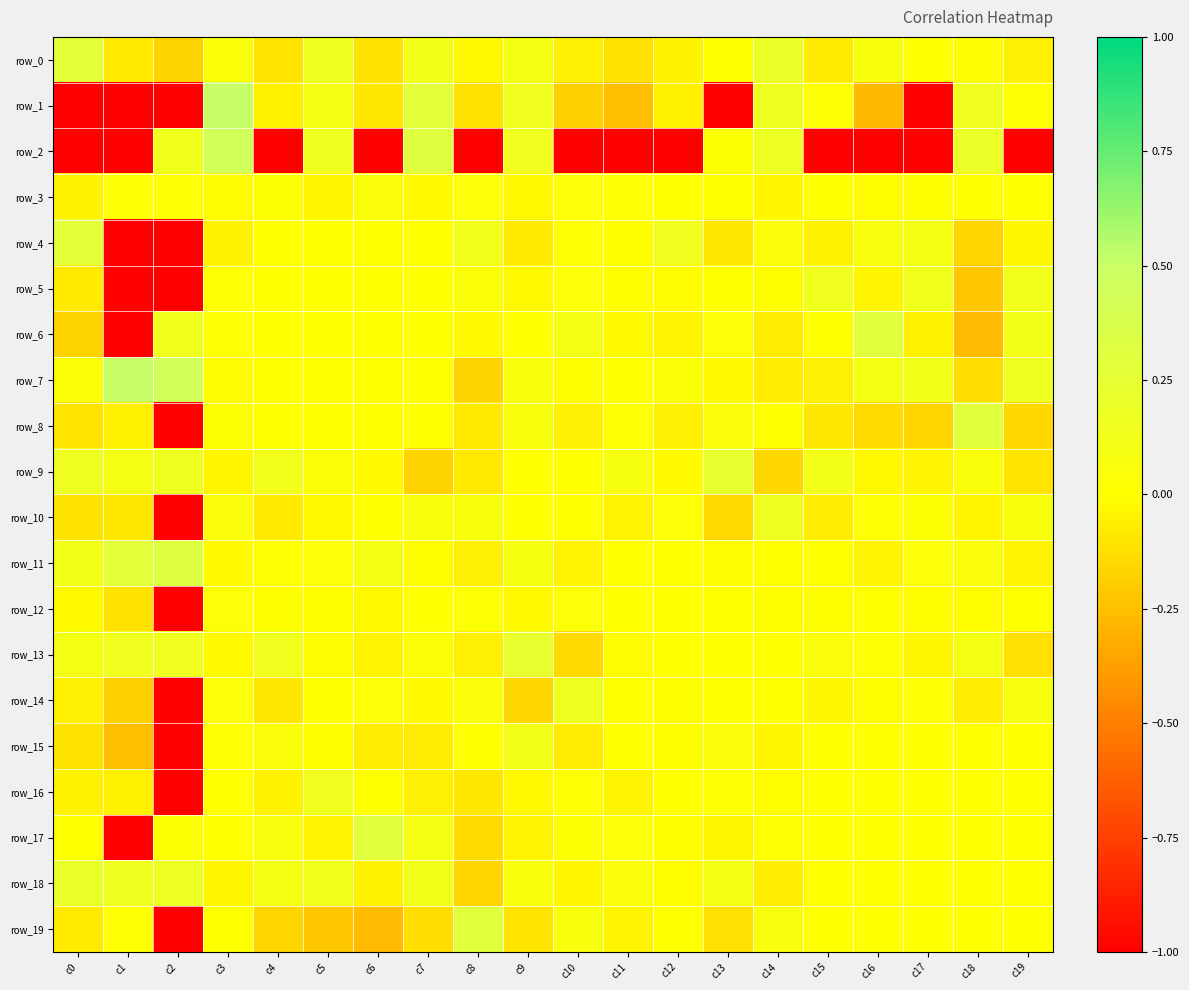

Reading left to right, transcribe all the data shown in this chart.

row_0: c0=0.3	c1=-0.1	c2=-0.2	c3=0.0	c4=-0.1	c5=0.2	c6=-0.1	c7=0.1	c8=-0.0	c9=0.1	c10=-0.1	c11=-0.1	c12=-0.0	c13=0.0	c14=0.2	c15=-0.1	c16=0.1	c17=0.0	c18=-0.0	c19=-0.1
row_1: c0=-1.0	c1=-1.0	c2=-1.0	c3=0.5	c4=-0.1	c5=0.1	c6=-0.1	c7=0.3	c8=-0.1	c9=0.1	c10=-0.2	c11=-0.2	c12=-0.1	c13=-1.0	c14=0.2	c15=0.0	c16=-0.3	c17=-1.0	c18=0.1	c19=0.0
row_2: c0=-1.0	c1=-1.0	c2=0.1	c3=0.4	c4=-1.0	c5=0.2	c6=-1.0	c7=0.3	c8=-1.0	c9=0.1	c10=-1.0	c11=-1.0	c12=-1.0	c13=0.0	c14=0.2	c15=-1.0	c16=-1.0	c17=-1.0	c18=0.2	c19=-1.0
row_3: c0=-0.0	c1=0.0	c2=0.0	c3=-0.0	c4=0.0	c5=-0.0	c6=0.0	c7=-0.0	c8=0.0	c9=-0.0	c10=0.0	c11=0.0	c12=0.0	c13=0.0	c14=-0.0	c15=0.0	c16=-0.0	c17=-0.0	c18=0.0	c19=0.0
row_4: c0=0.3	c1=-1.0	c2=-1.0	c3=-0.0	c4=0.0	c5=0.0	c6=0.0	c7=0.0	c8=0.1	c9=-0.1	c10=0.0	c11=-0.0	c12=0.1	c13=-0.1	c14=0.0	c15=-0.0	c16=0.1	c17=0.1	c18=-0.2	c19=-0.0
row_5: c0=-0.1	c1=-1.0	c2=-1.0	c3=0.0	c4=0.0	c5=0.0	c6=0.0	c7=0.0	c8=0.0	c9=-0.0	c10=0.0	c11=-0.0	c12=-0.0	c13=0.0	c14=-0.0	c15=0.1	c16=-0.0	c17=0.1	c18=-0.2	c19=0.1
row_6: c0=-0.2	c1=-1.0	c2=0.1	c3=0.0	c4=0.0	c5=0.0	c6=0.0	c7=0.0	c8=-0.0	c9=0.0	c10=0.1	c11=-0.0	c12=-0.0	c13=0.0	c14=-0.1	c15=0.0	c16=0.3	c17=-0.0	c18=-0.3	c19=0.1
row_7: c0=0.0	c1=0.5	c2=0.4	c3=-0.0	c4=0.0	c5=0.0	c6=0.0	c7=0.0	c8=-0.2	c9=0.1	c10=-0.0	c11=0.0	c12=0.0	c13=-0.0	c14=-0.1	c15=-0.1	c16=0.1	c17=0.1	c18=-0.1	c19=0.2
row_8: c0=-0.1	c1=-0.1	c2=-1.0	c3=0.0	c4=0.0	c5=0.0	c6=0.0	c7=0.0	c8=-0.1	c9=0.1	c10=-0.1	c11=0.0	c12=-0.1	c13=0.0	c14=0.0	c15=-0.1	c16=-0.1	c17=-0.2	c18=0.3	c19=-0.1
row_9: c0=0.2	c1=0.1	c2=0.2	c3=-0.0	c4=0.1	c5=0.0	c6=-0.0	c7=-0.2	c8=-0.1	c9=0.0	c10=0.0	c11=0.1	c12=-0.0	c13=0.2	c14=-0.2	c15=0.1	c16=-0.0	c17=-0.0	c18=0.1	c19=-0.1
row_10: c0=-0.1	c1=-0.1	c2=-1.0	c3=0.0	c4=-0.1	c5=-0.0	c6=0.0	c7=0.1	c8=0.1	c9=0.0	c10=0.0	c11=-0.0	c12=0.0	c13=-0.1	c14=0.2	c15=-0.1	c16=0.0	c17=0.0	c18=-0.0	c19=0.1
row_11: c0=0.1	c1=0.3	c2=0.3	c3=-0.0	c4=0.0	c5=0.0	c6=0.1	c7=-0.0	c8=-0.1	c9=0.1	c10=-0.0	c11=0.0	c12=0.0	c13=-0.0	c14=0.0	c15=0.0	c16=-0.0	c17=0.0	c18=0.0	c19=-0.0
row_12: c0=-0.0	c1=-0.1	c2=-1.0	c3=0.0	c4=-0.0	c5=-0.0	c6=-0.0	c7=0.0	c8=0.0	c9=-0.0	c10=0.0	c11=0.0	c12=0.0	c13=0.0	c14=-0.0	c15=-0.0	c16=0.0	c17=-0.0	c18=-0.0	c19=0.0
row_13: c0=0.1	c1=0.1	c2=0.1	c3=-0.0	c4=0.1	c5=-0.0	c6=-0.0	c7=0.0	c8=-0.1	c9=0.2	c10=-0.1	c11=-0.0	c12=0.0	c13=0.0	c14=0.0	c15=0.0	c16=0.0	c17=-0.0	c18=0.1	c19=-0.1
row_14: c0=-0.1	c1=-0.2	c2=-1.0	c3=0.0	c4=-0.1	c5=0.0	c6=0.0	c7=-0.0	c8=0.0	c9=-0.2	c10=0.2	c11=0.0	c12=-0.0	c13=0.0	c14=0.0	c15=-0.0	c16=-0.0	c17=0.0	c18=-0.1	c19=0.1
row_15: c0=-0.1	c1=-0.2	c2=-1.0	c3=0.0	c4=0.0	c5=-0.0	c6=-0.1	c7=-0.1	c8=0.0	c9=0.1	c10=-0.1	c11=0.0	c12=-0.0	c13=0.0	c14=-0.0	c15=0.0	c16=0.0	c17=0.0	c18=0.0	c19=0.0
row_16: c0=-0.0	c1=-0.1	c2=-1.0	c3=0.0	c4=-0.0	c5=0.1	c6=0.0	c7=-0.1	c8=-0.1	c9=-0.0	c10=0.0	c11=-0.0	c12=0.0	c13=0.0	c14=-0.0	c15=0.0	c16=0.0	c17=0.0	c18=0.0	c19=0.0
row_17: c0=0.0	c1=-1.0	c2=0.0	c3=0.0	c4=0.1	c5=-0.0	c6=0.3	c7=0.1	c8=-0.1	c9=-0.0	c10=0.0	c11=0.0	c12=-0.0	c13=-0.0	c14=0.0	c15=0.0	c16=0.0	c17=0.0	c18=0.0	c19=0.0
row_18: c0=0.2	c1=0.2	c2=0.2	c3=-0.0	c4=0.1	c5=0.1	c6=-0.0	c7=0.1	c8=-0.2	c9=0.1	c10=-0.0	c11=0.0	c12=-0.0	c13=0.1	c14=-0.1	c15=0.0	c16=0.0	c17=0.0	c18=0.0	c19=0.0
row_19: c0=-0.1	c1=0.0	c2=-1.0	c3=0.0	c4=-0.2	c5=-0.2	c6=-0.3	c7=-0.1	c8=0.3	c9=-0.1	c10=0.1	c11=-0.0	c12=0.0	c13=-0.1	c14=0.1	c15=0.0	c16=0.0	c17=0.0	c18=0.0	c19=0.0